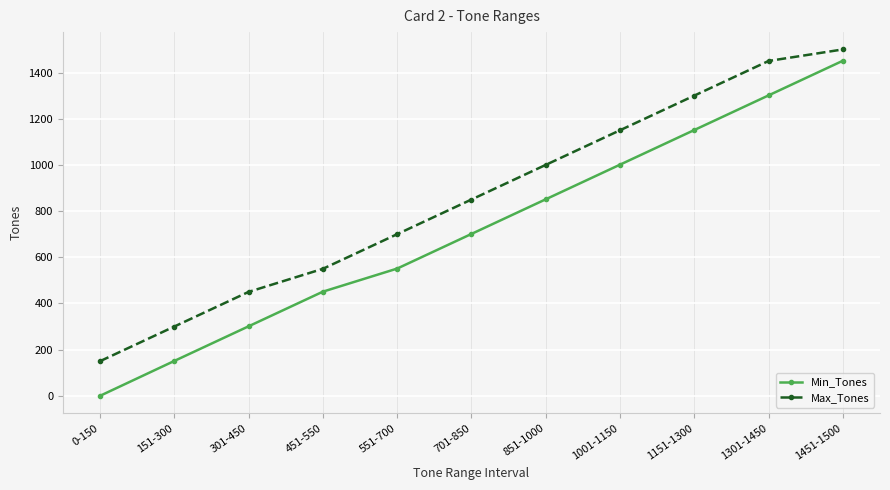

True or false: Max_Tones has more than 1 interior local peaks.

False